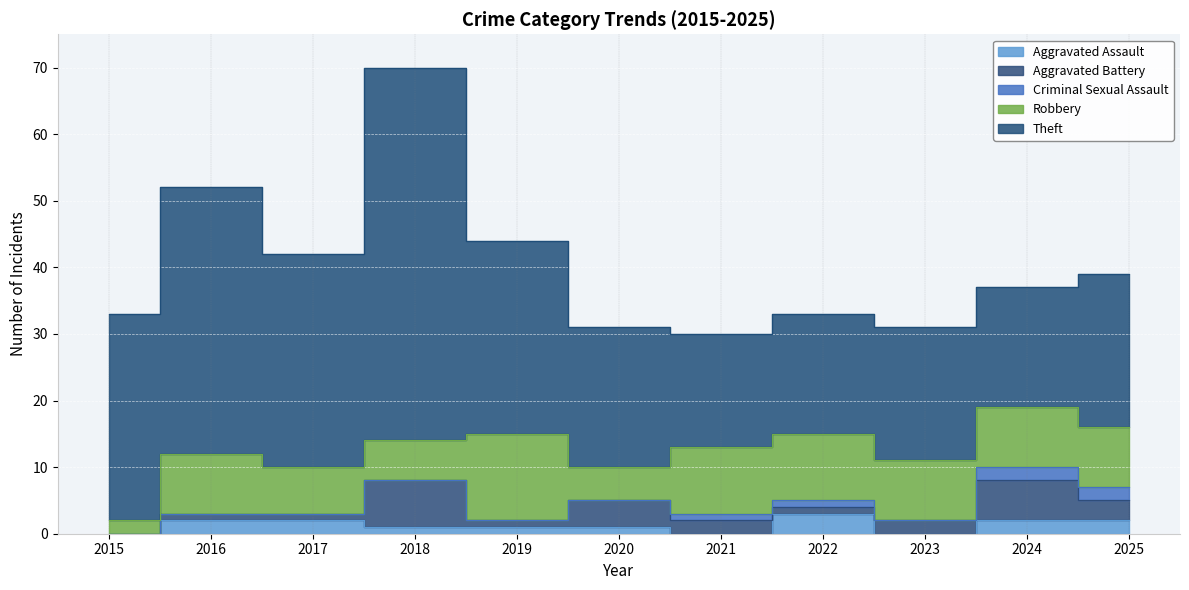

What is the average value of the Aggravated Assault series?

1